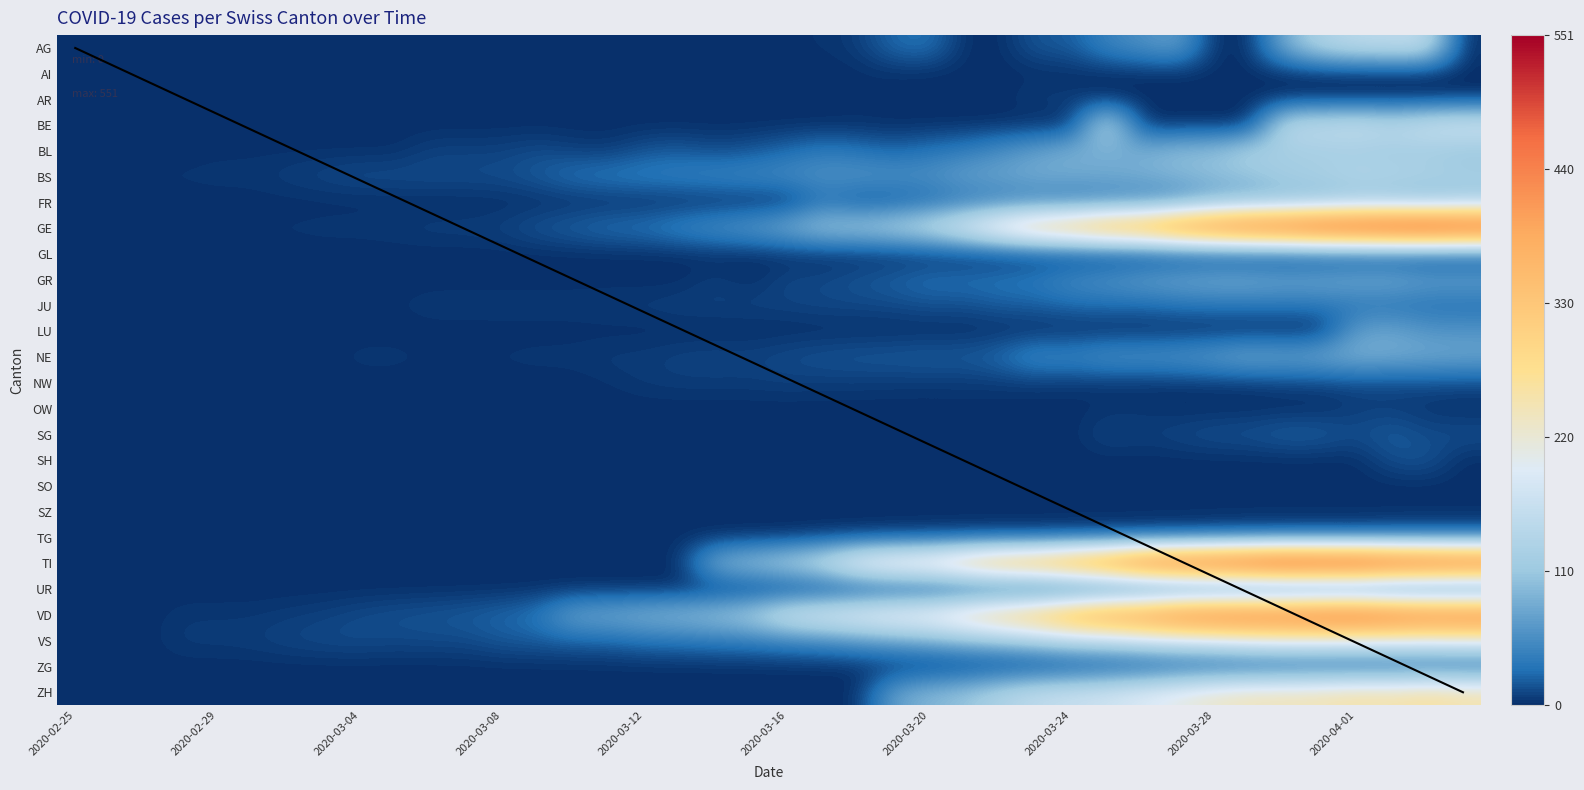

At how many categories does at least one series exceed 303?

14